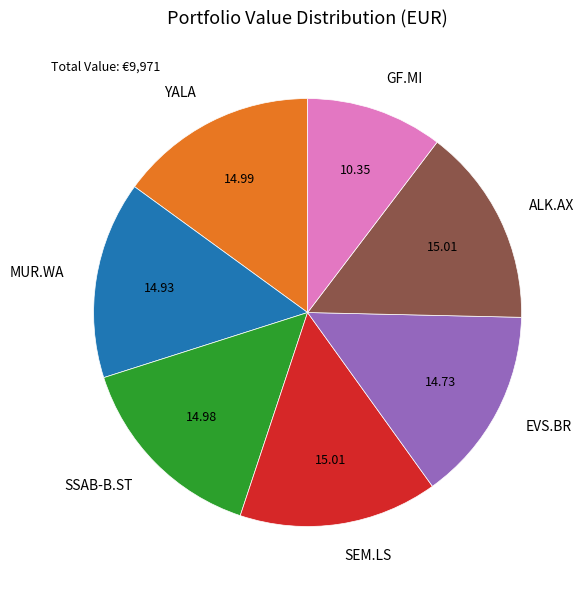

How many segments does this pie chart have?

7